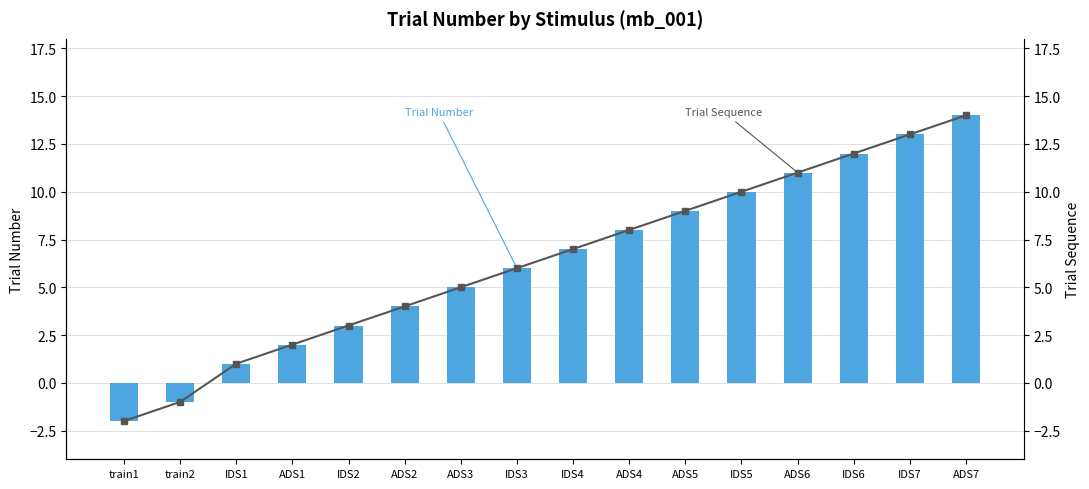

The value of Trial Number at ADS5 is 9. True or false?

True